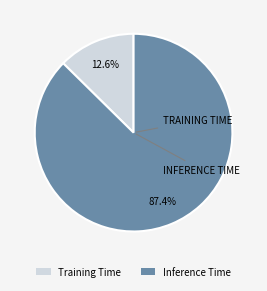

To the nearest percent, what portion does Training Time represent?

13%